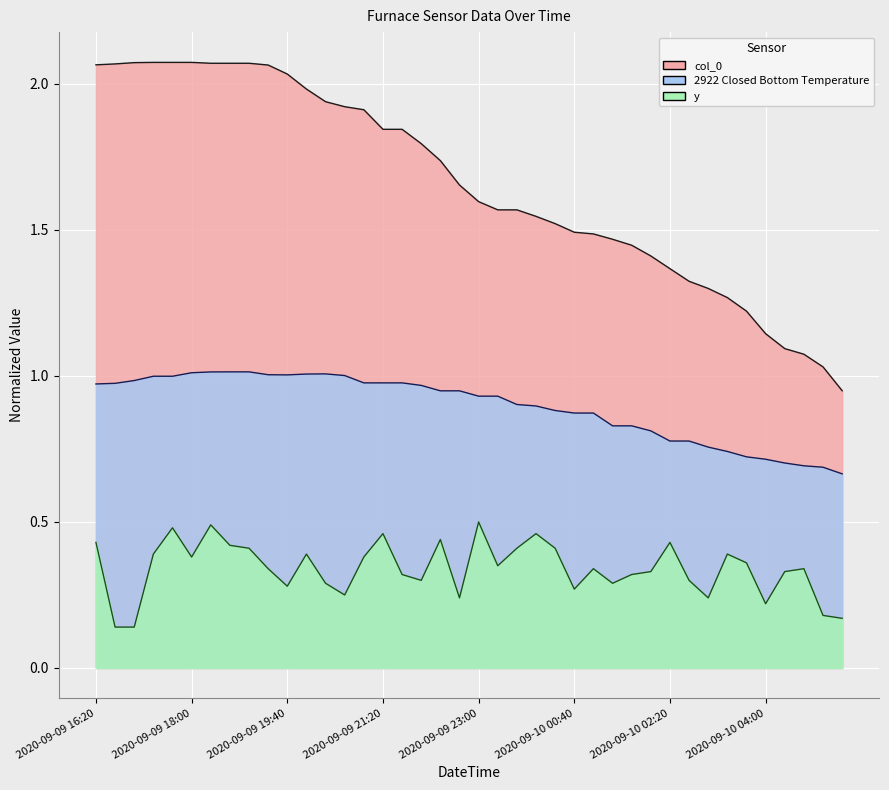

The value of col_0 at 2020-09-10 01:00 is 0.8. True or false?

False